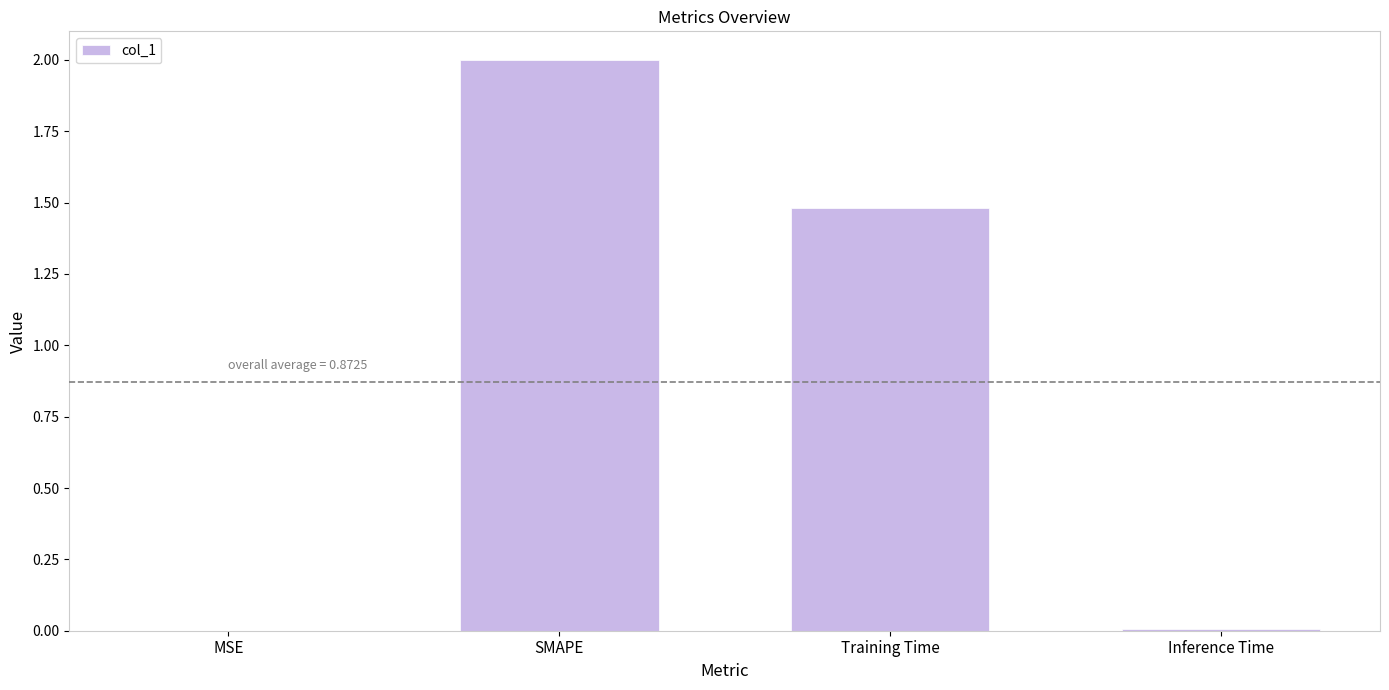

What is the greatest value displayed?

2.0